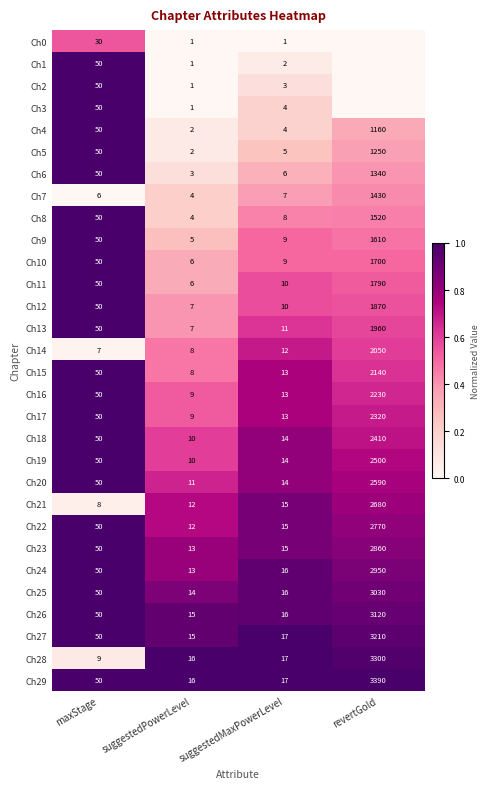

Is the value of Ch24 at suggestedMaxPowerLevel greater than the value of Ch16 at suggestedMaxPowerLevel?

Yes